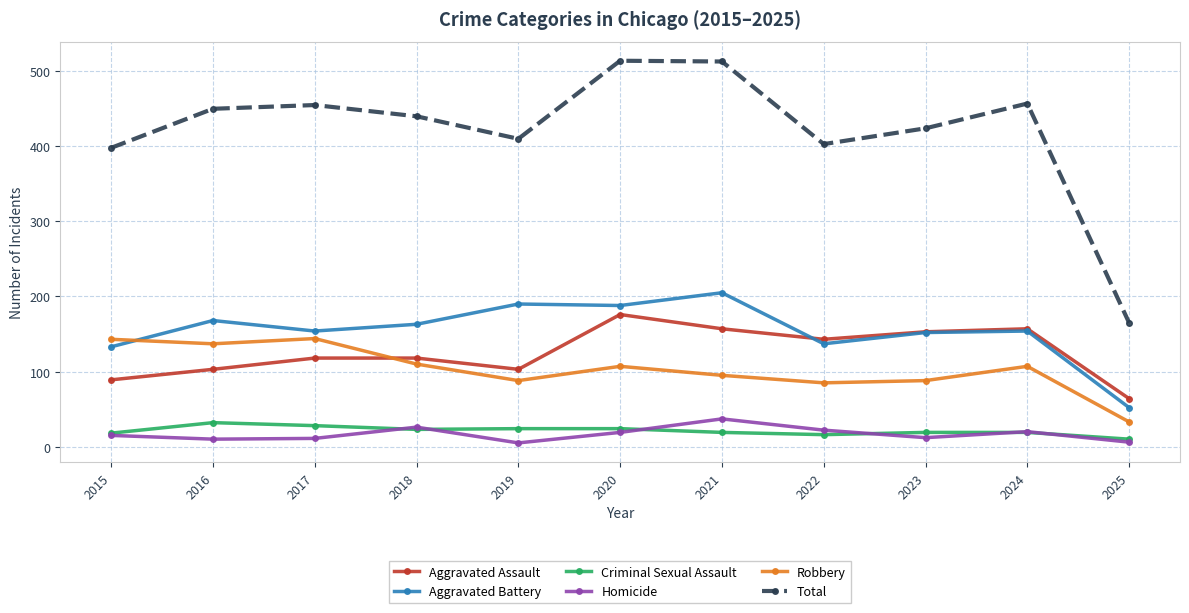

True or false: Criminal Sexual Assault and Aggravated Battery cross at least once.

False